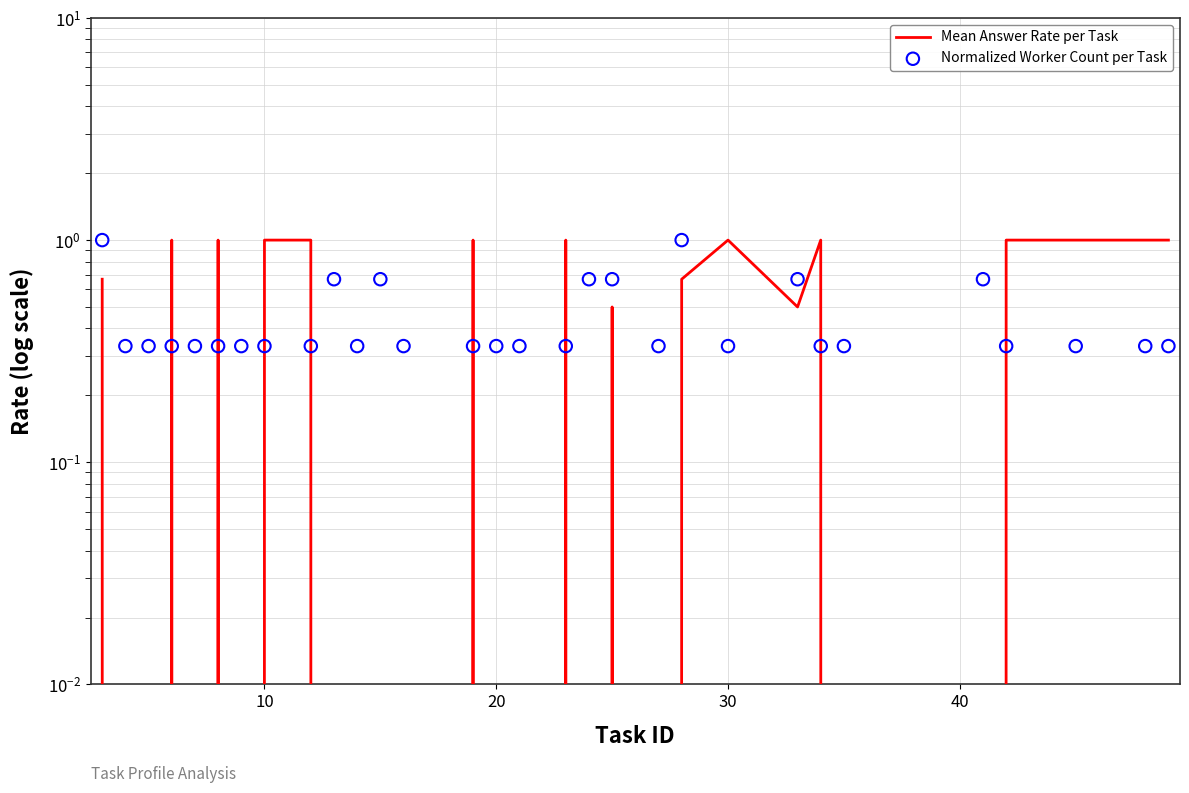

At how many categories does at least one series exceed 0?

30